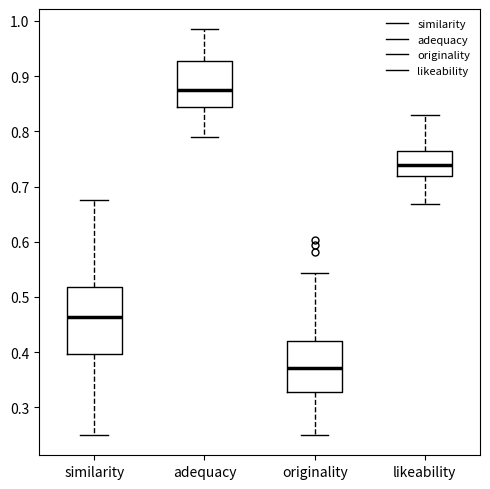

Which box's median line is the lowest?

originality